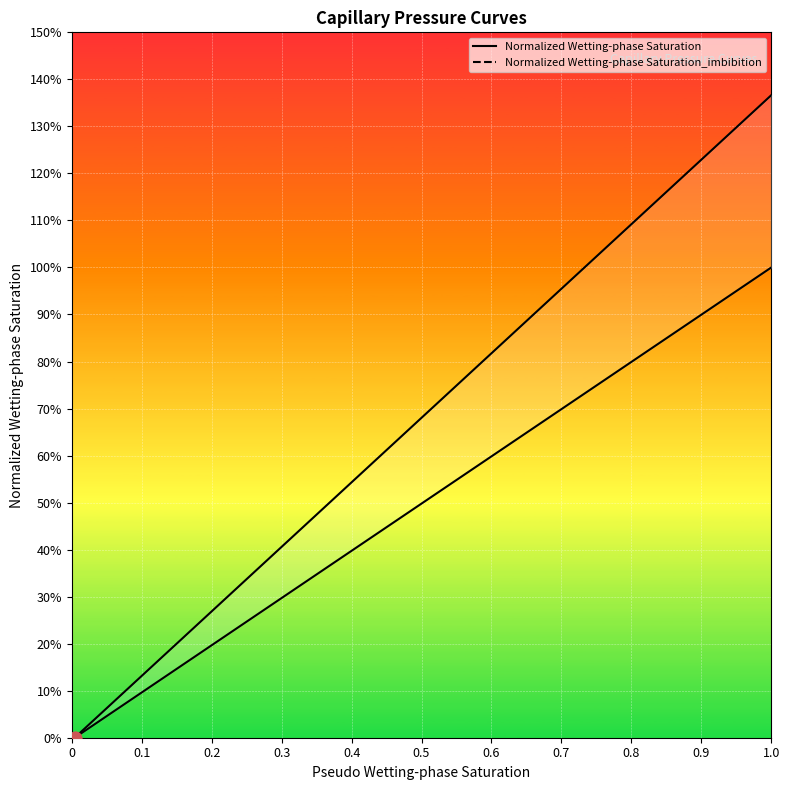

What are all the series names shown in the legend?

Normalized Wetting-phase Saturation, Normalized Wetting-phase Saturation_imbibition